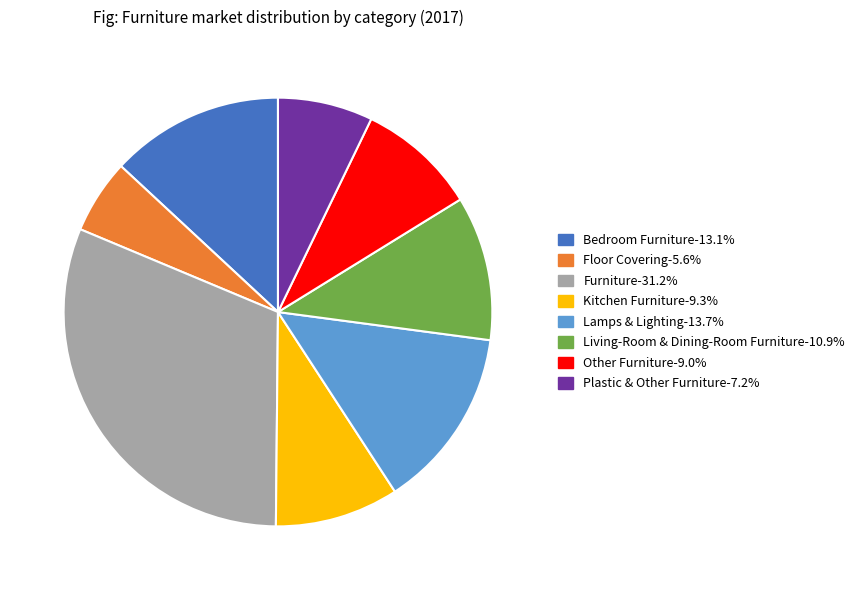

How many segments does this pie chart have?

8